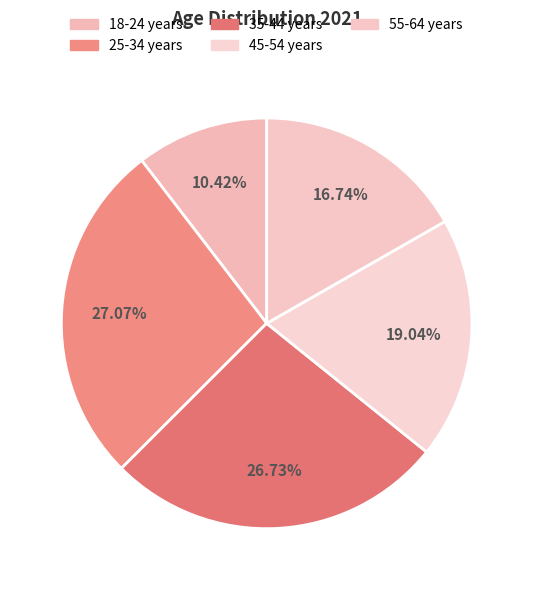

Is there any slice that represents more than half of the pie?

No